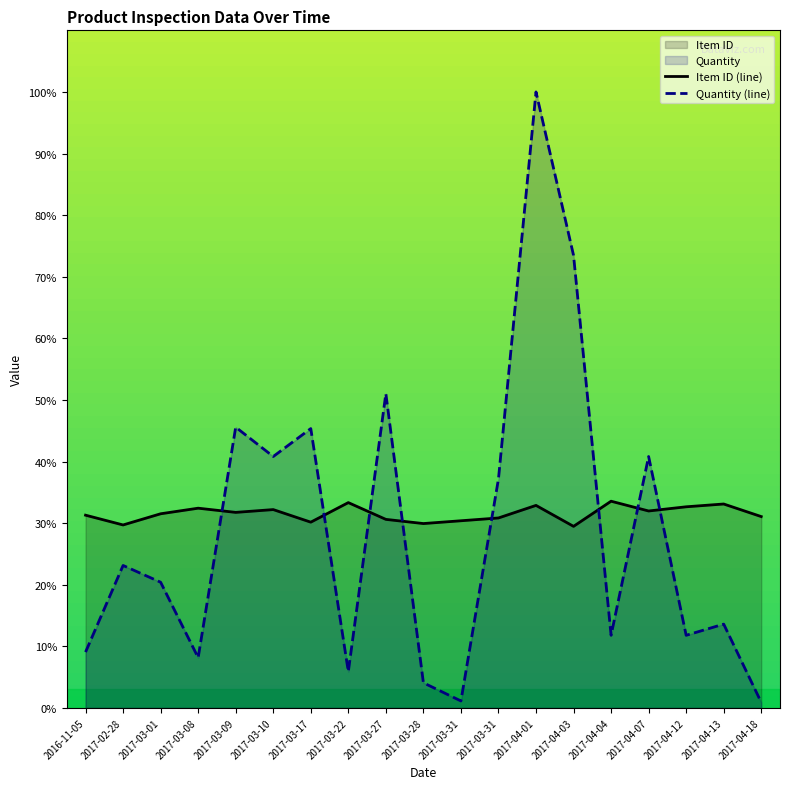

At which label is Item ID (line) closest to 31?

2017-04-18